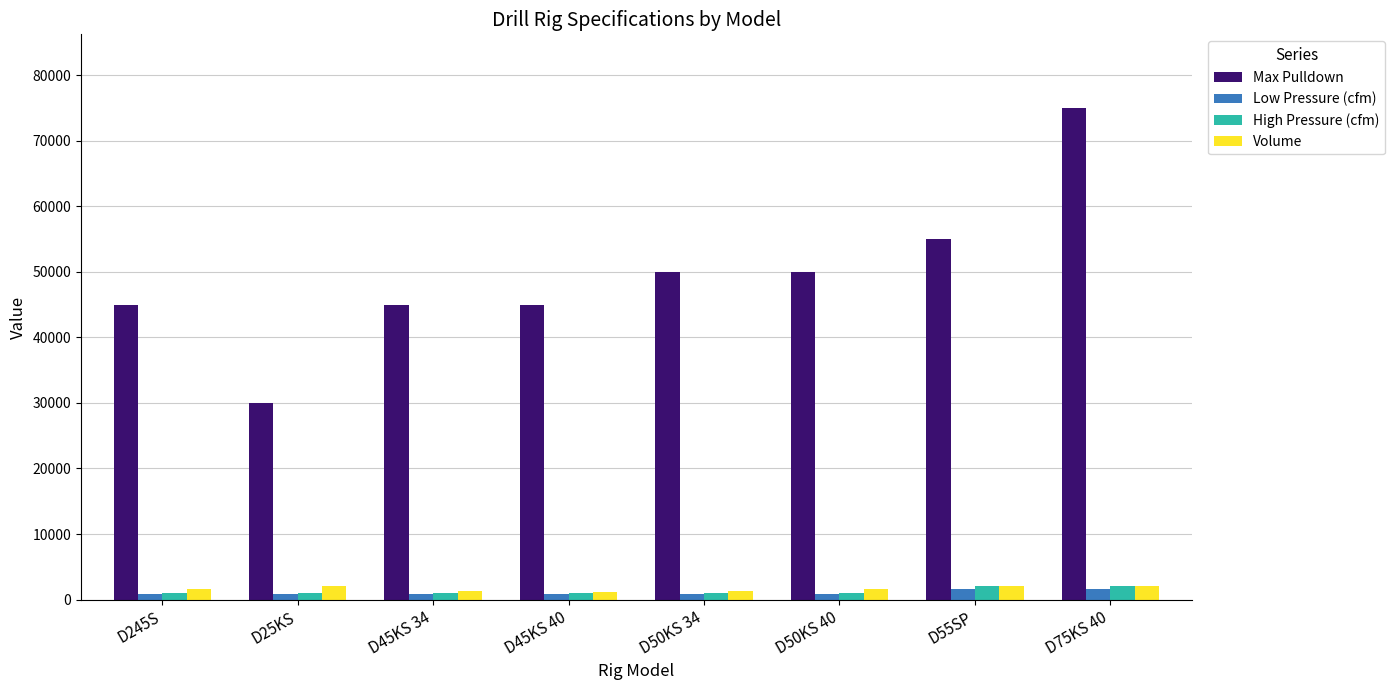

Which label corresponds to the largest value in the chart?

D75KS 40